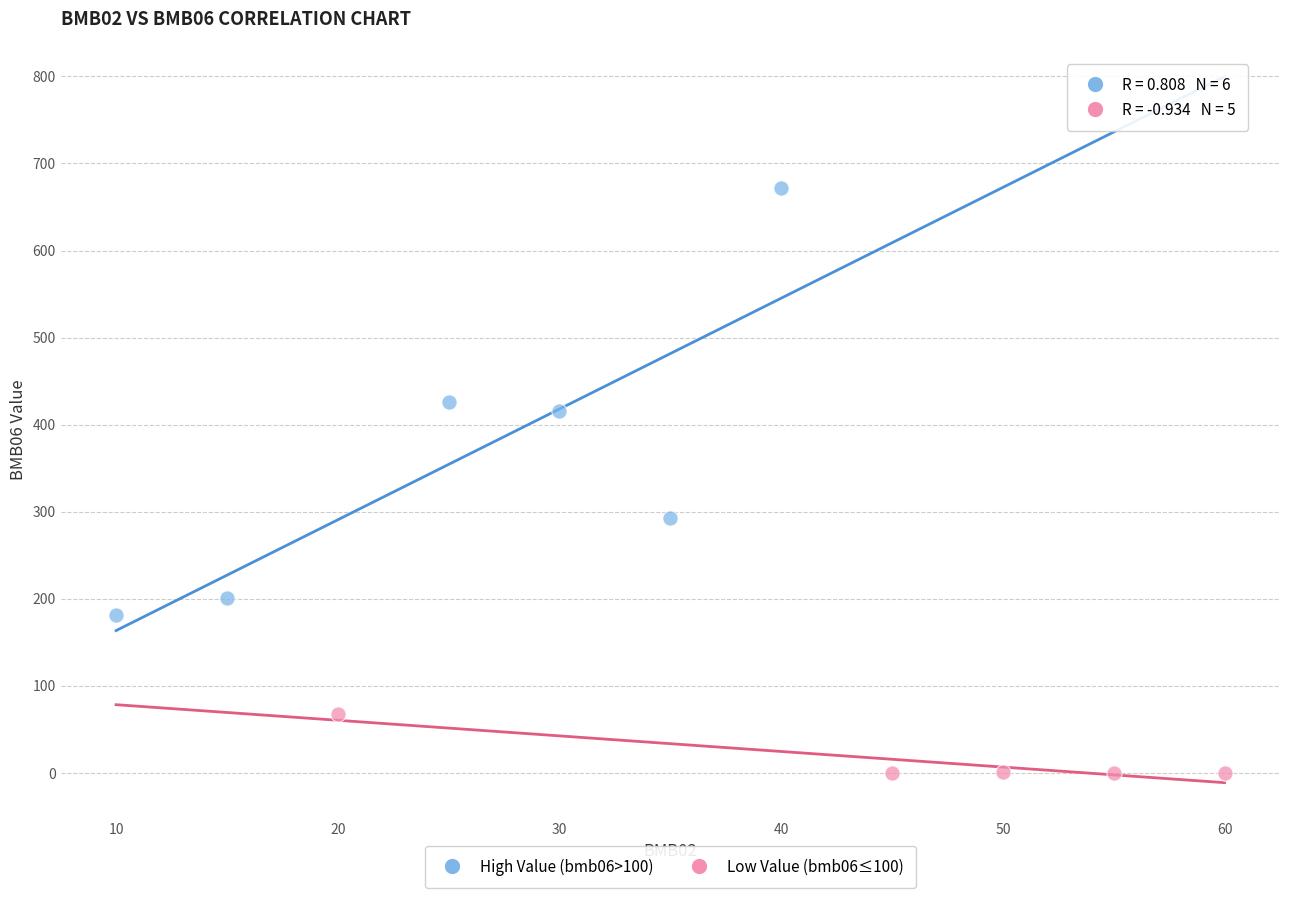

Which series contains the highest Y value?

High Value (bmb06>100)